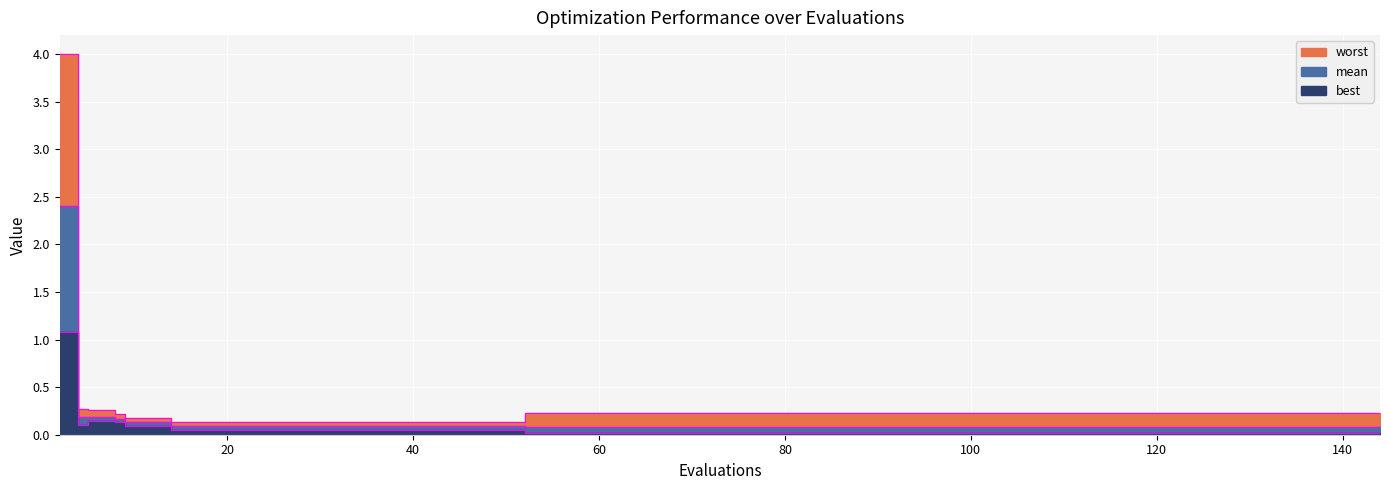

Reading left to right, what are all the values shown in this chart?

mean: 2.4	0.2	0.2	0.2	0.1	0.1	0.1	0.1	0.1	0.1	0.1	0.1	0.1	0.1	0.1	0.1	0.1	0.1	0.1	0.1	0.1	0.1	0.1	0.1	0.1	0.1	0.1	0.1	0.1	0.1	0.1	0.1	0.1	0.1	0.1	0.1	0.1	0.1	0.1	0.1
best: 1.1	0.1	0.1	0.1	0.1	0.1	0.0	0.0	0.0	0.0	0.0	0.0	0.0	0.0	0.0	0.0	0.0	0.0	0.0	0.0	0.0	0.0	0.0	0.0	0.0	0.0	0.0	0.0	0.0	0.0	0.0	0.0	0.0	0.0	0.0	0.0	0.0	0.0	0.0	0.0
worst: 4.0	0.3	0.3	0.2	0.2	0.2	0.1	0.1	0.1	0.1	0.1	0.1	0.1	0.1	0.1	0.1	0.2	0.2	0.2	0.2	0.2	0.2	0.2	0.2	0.2	0.2	0.2	0.2	0.2	0.2	0.2	0.2	0.2	0.2	0.2	0.2	0.2	0.2	0.2	0.2